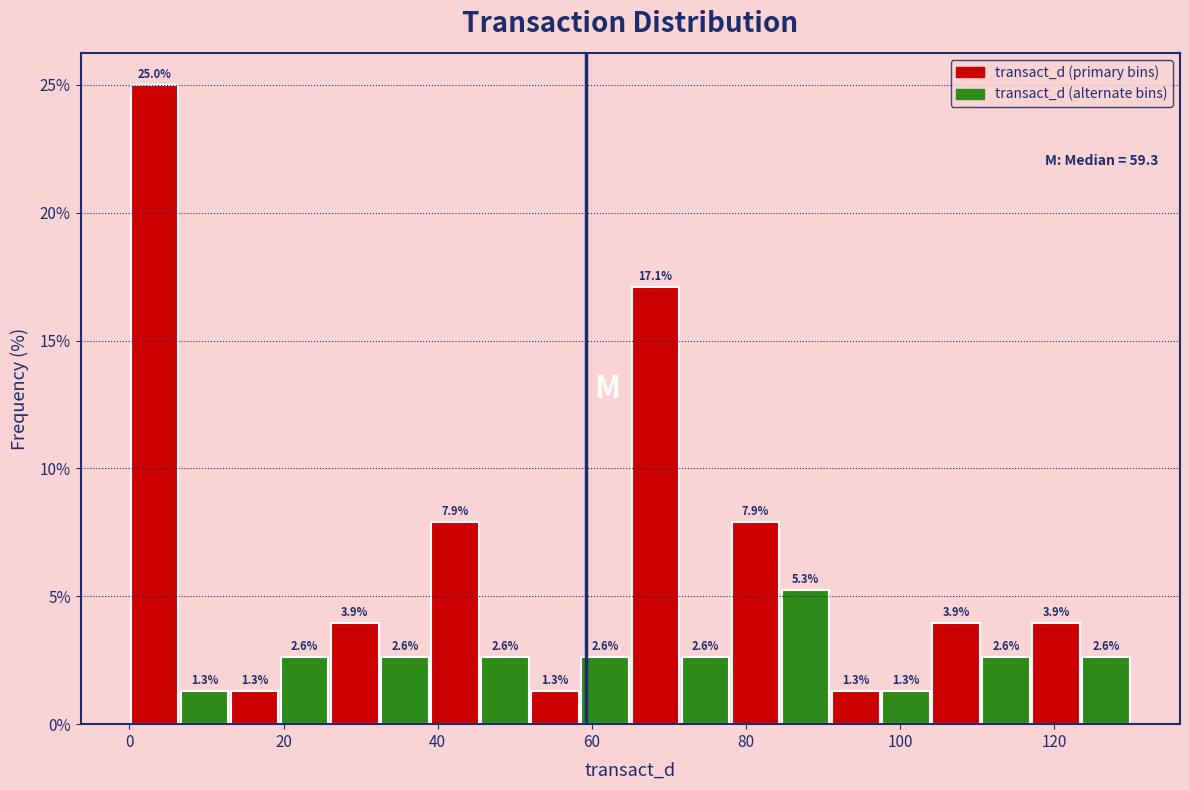

Around what value on the x-axis is the tallest bar? Give the approximate position of its centre, as read against the axis.

4